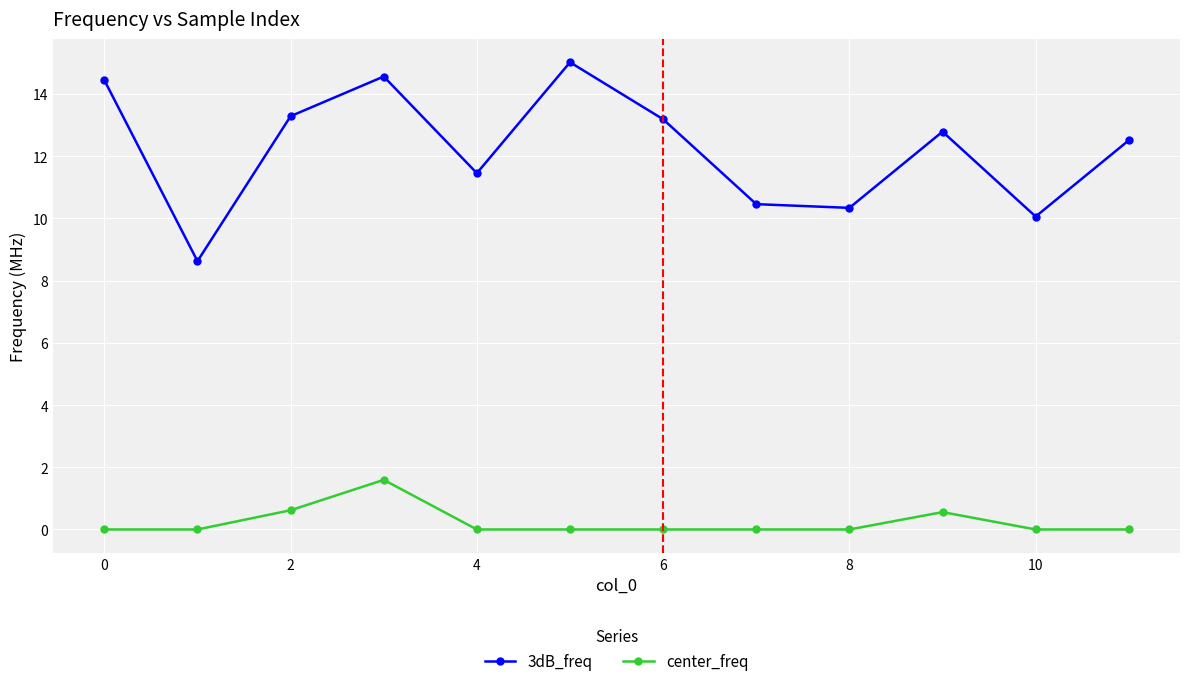

Which series has the widest spread of values?

3dB_freq